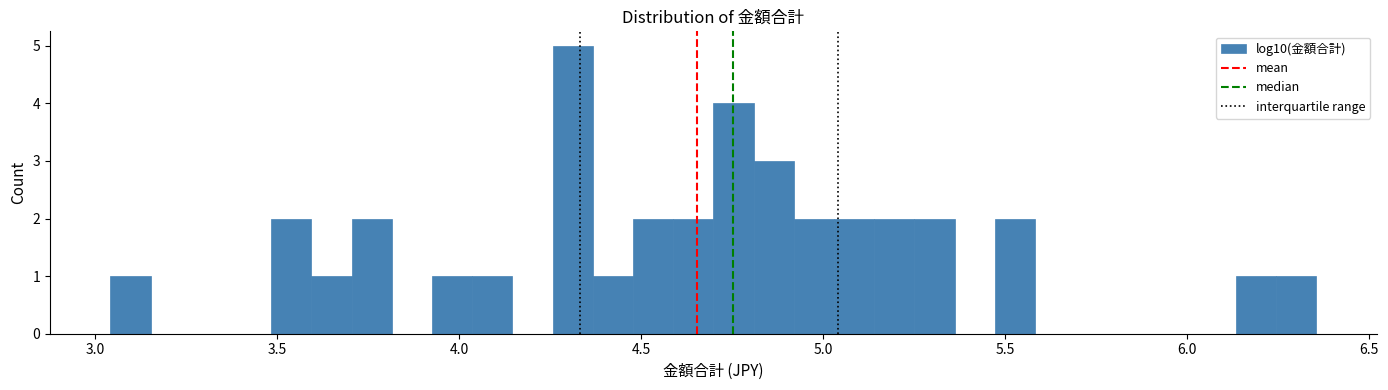

Around what value on the x-axis is the tallest bar? Give the approximate position of its centre, as read against the axis.

4.30